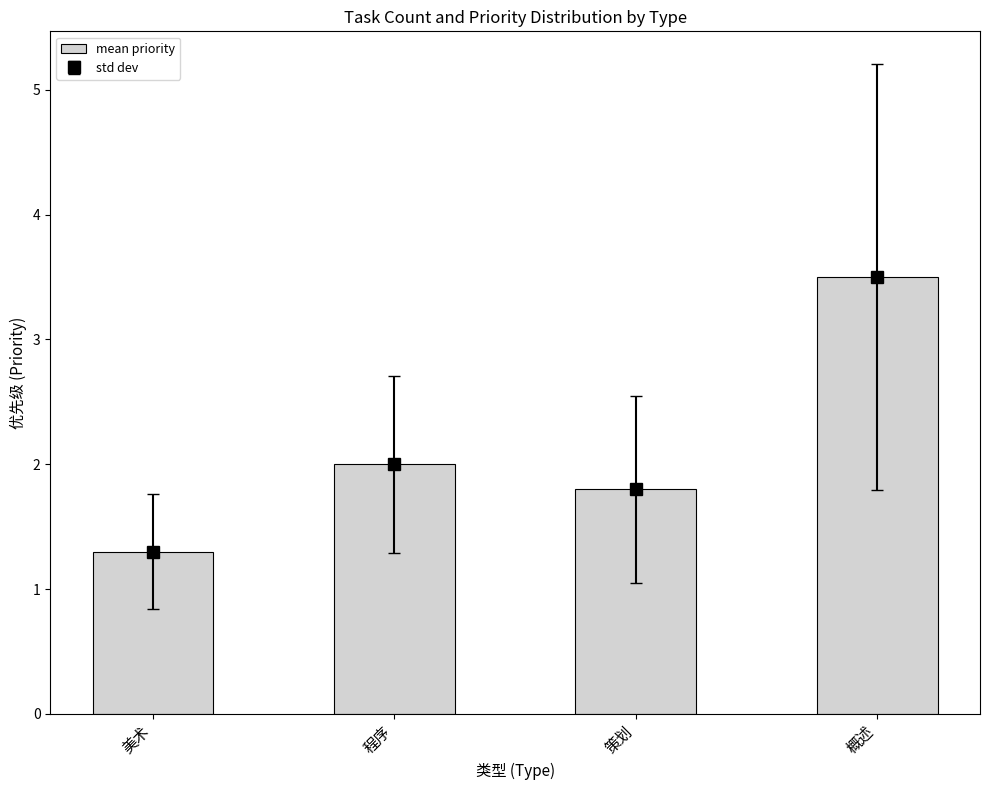

Rank the categories by value from lowest to highest.

美术, 策划, 程序, 概述